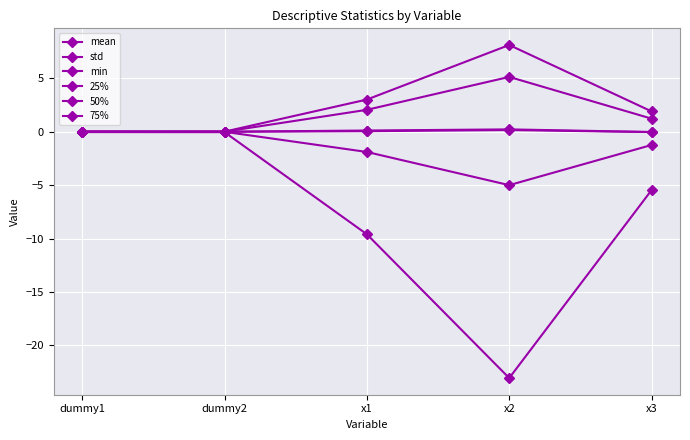

Is this an area chart (filled region under the line)?

No